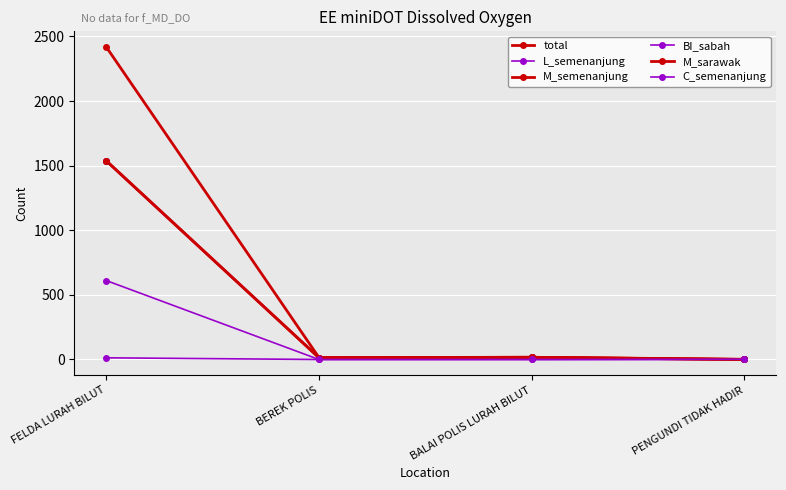

Which category has the highest value in the BI_sabah series?

FELDA LURAH BILUT